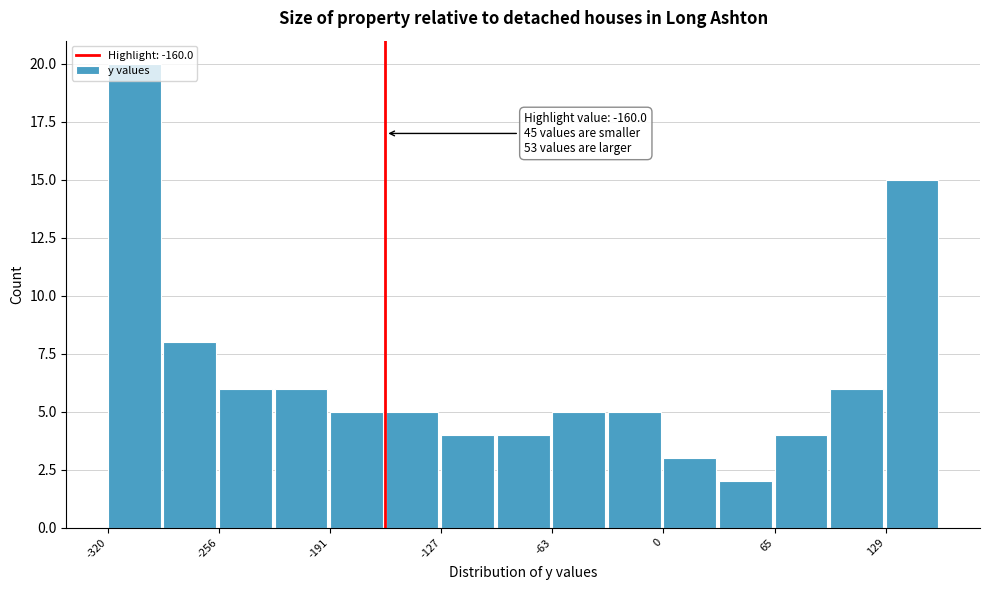

Around what value on the x-axis is the tallest bar? Give the approximate position of its centre, as read against the axis.

-310